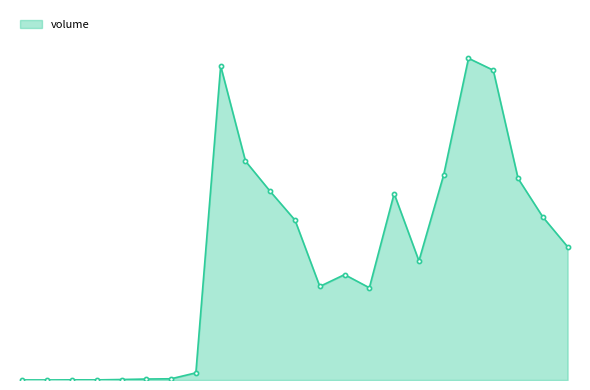

How many interior local valleys (lower than both neighbors) does the data have?

5